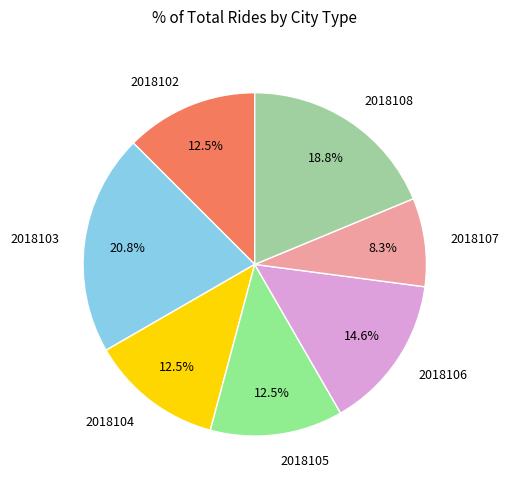

How many slices are in this pie chart?

7